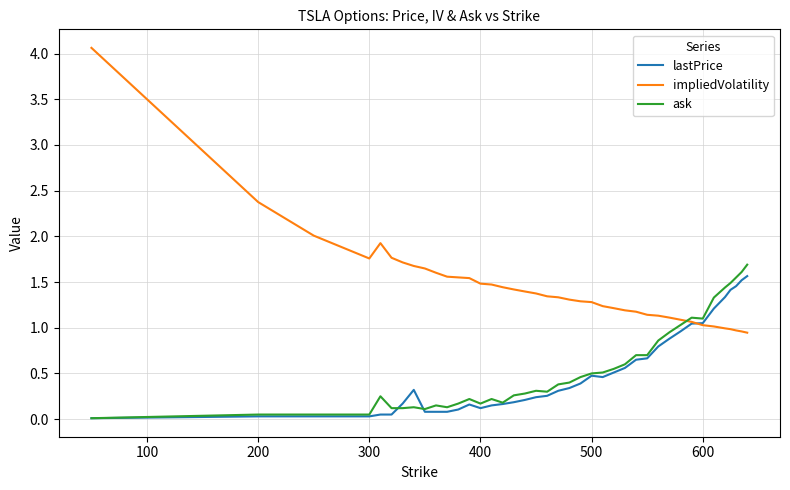

Which series has the widest spread of values?

impliedVolatility